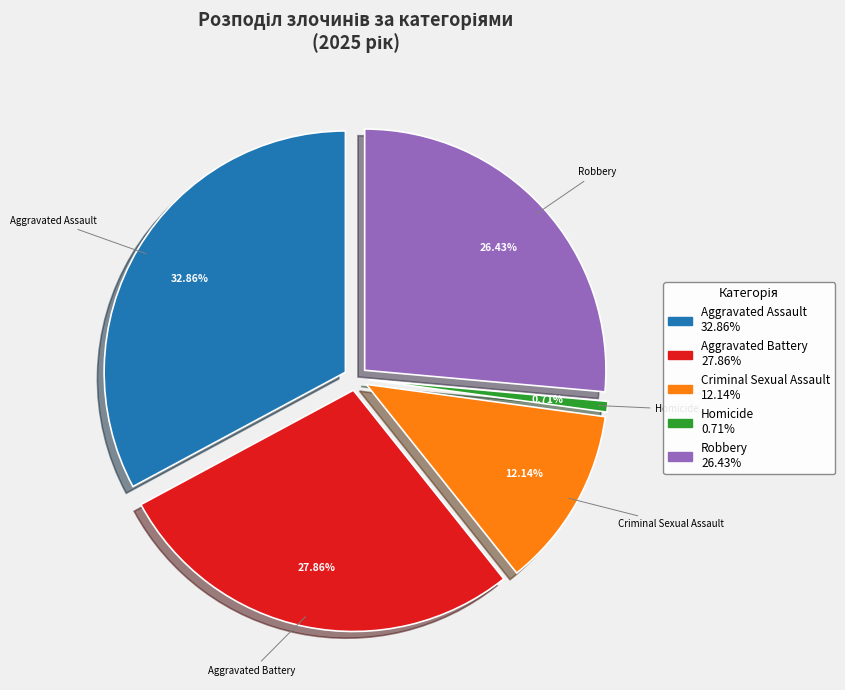

How many slices are in this pie chart?

5